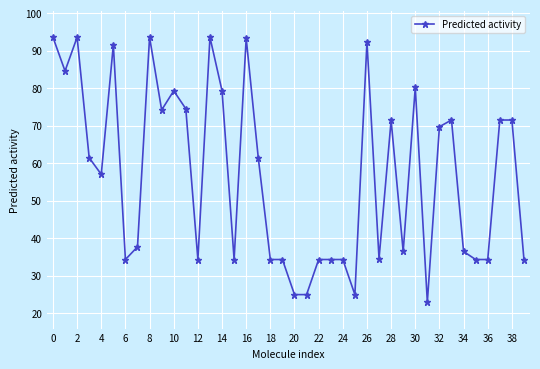

Does the chart have visible grid lines?

Yes